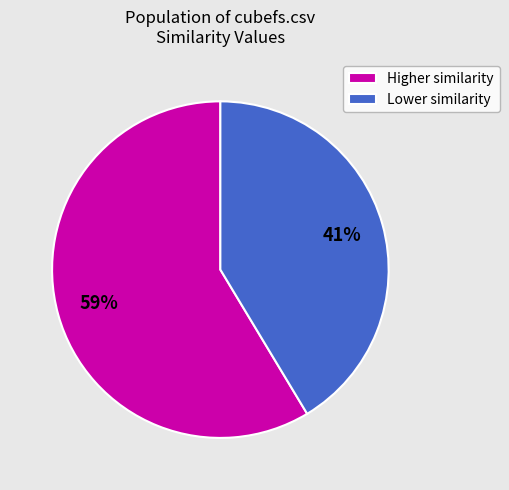

How many slices are in this pie chart?

2